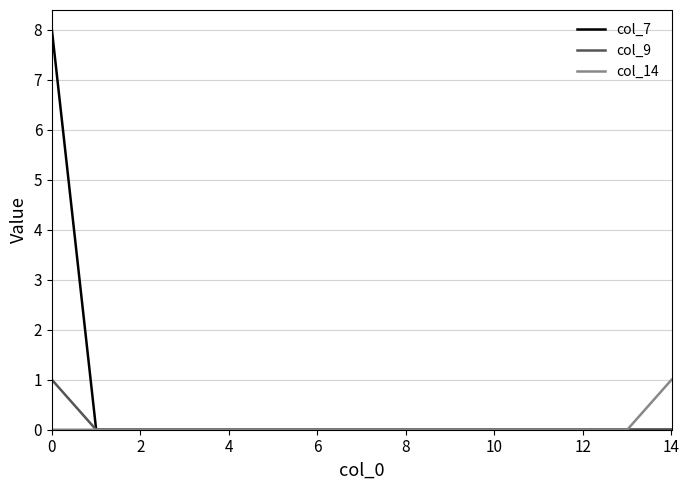

Which series has the largest range (max minus min)?

col_7